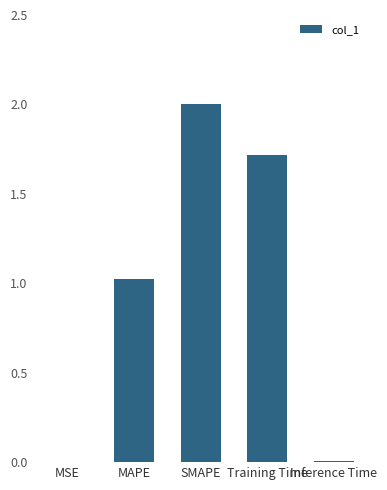

What is the greatest value displayed?

2.0